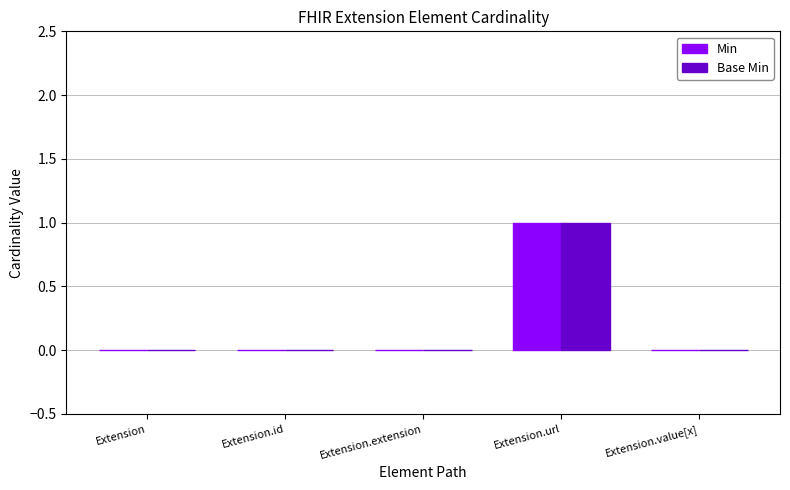

Are the bars grouped side by side (vs. stacked)?

Yes